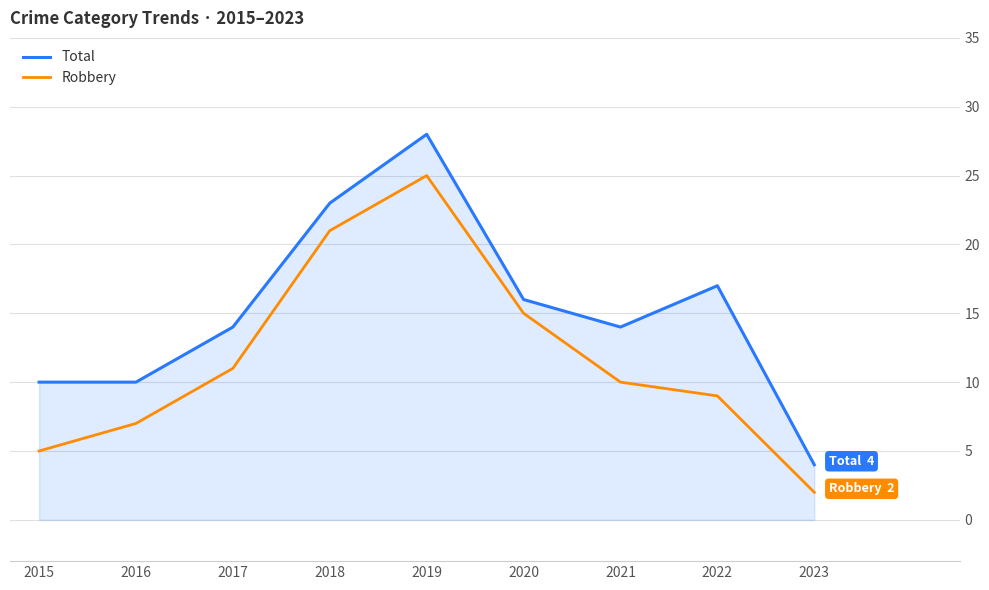

Rank the series by their average value, from highest to lowest.

Total, Robbery